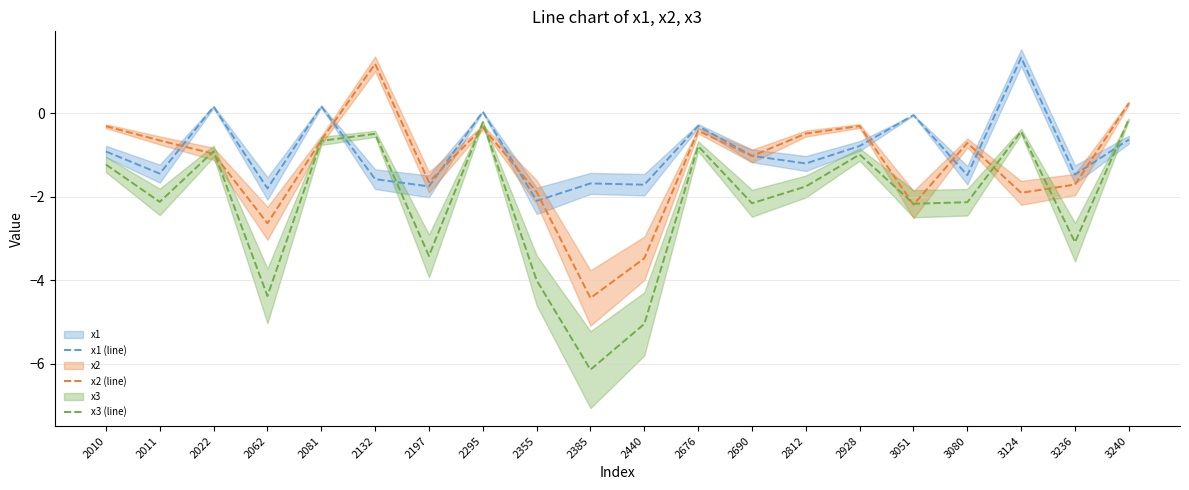

How many intersections are there between x1 (line) and x2 (line)?

10